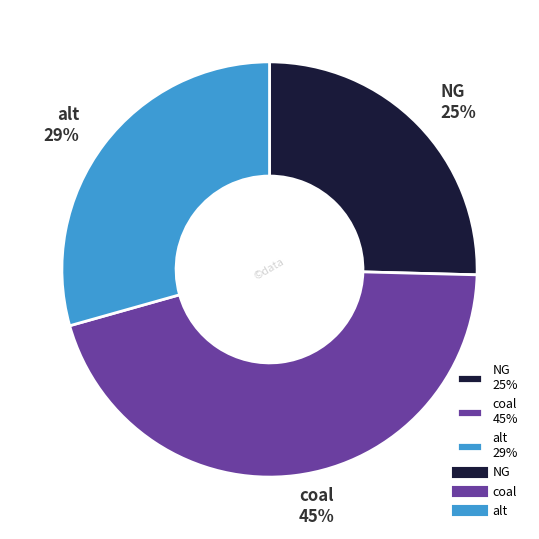

To the nearest percent, what is the average slice percentage?

33%